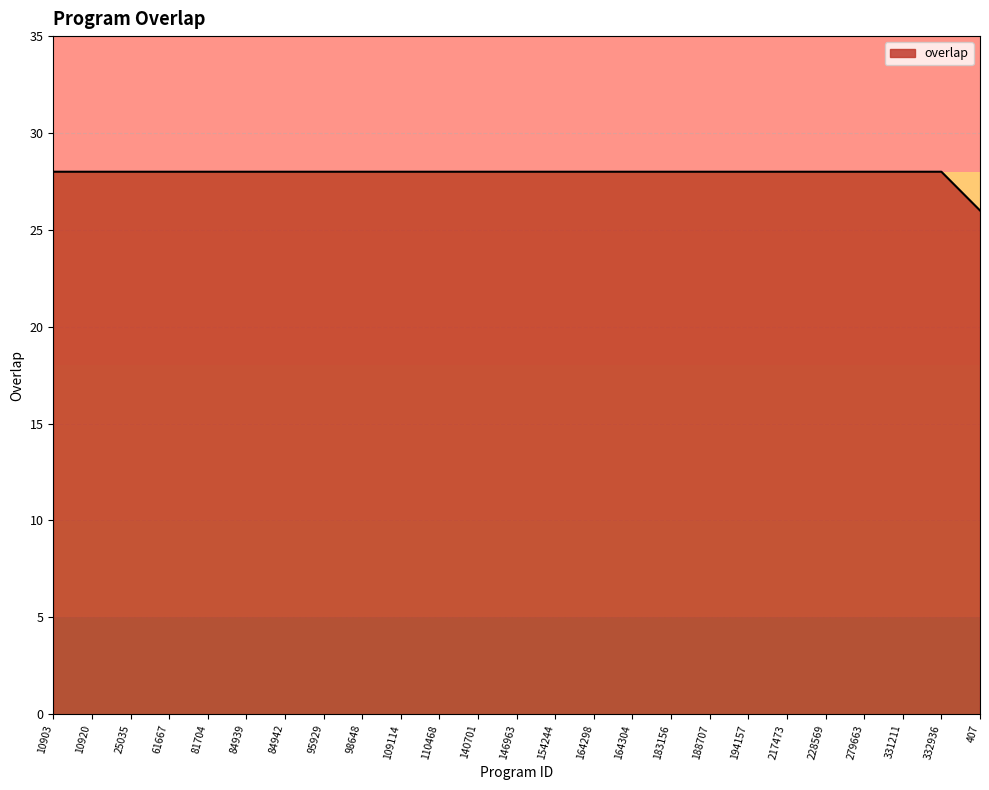

What is the average value?

28